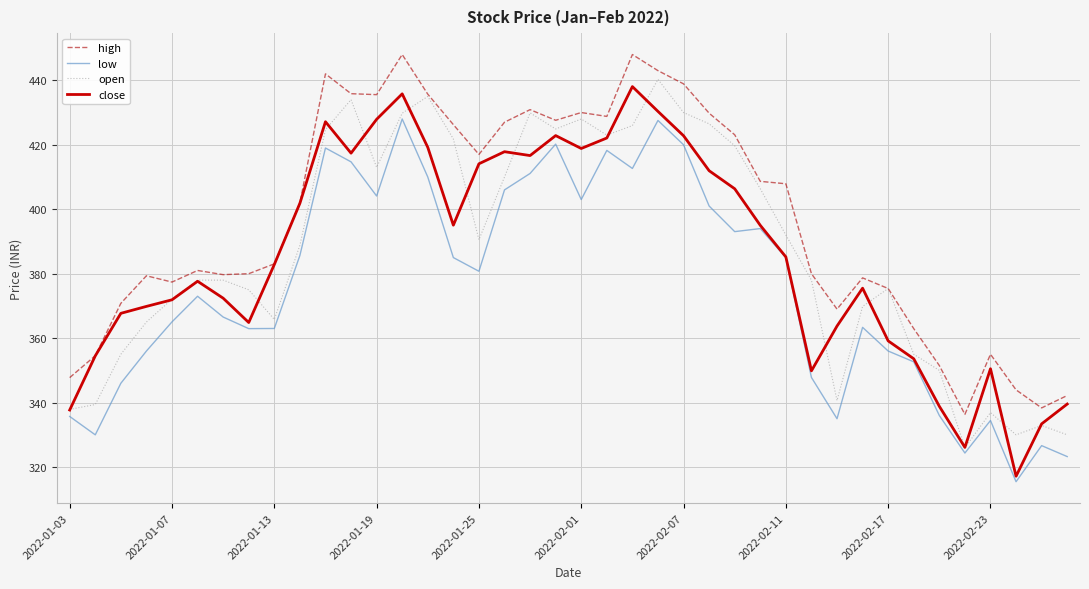

What is the highest value of the open series?

440.3